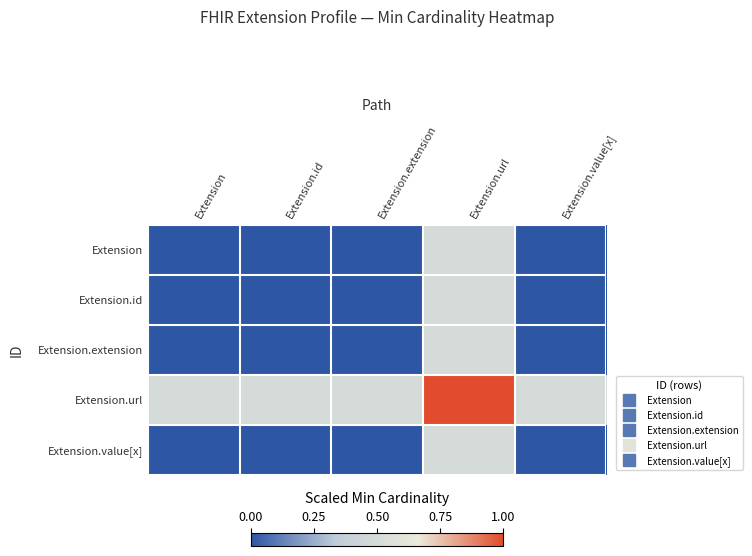

Rank the series at Extension.value[x] from lowest to highest value.

Extension, Extension.id, Extension.extension, Extension.value[x], Extension.url